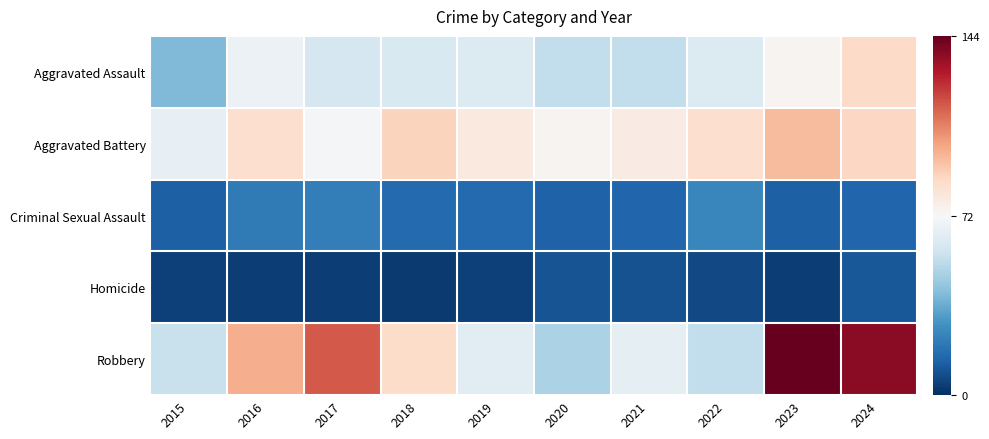

What is the spread (max minus min) of values at 2021?

69